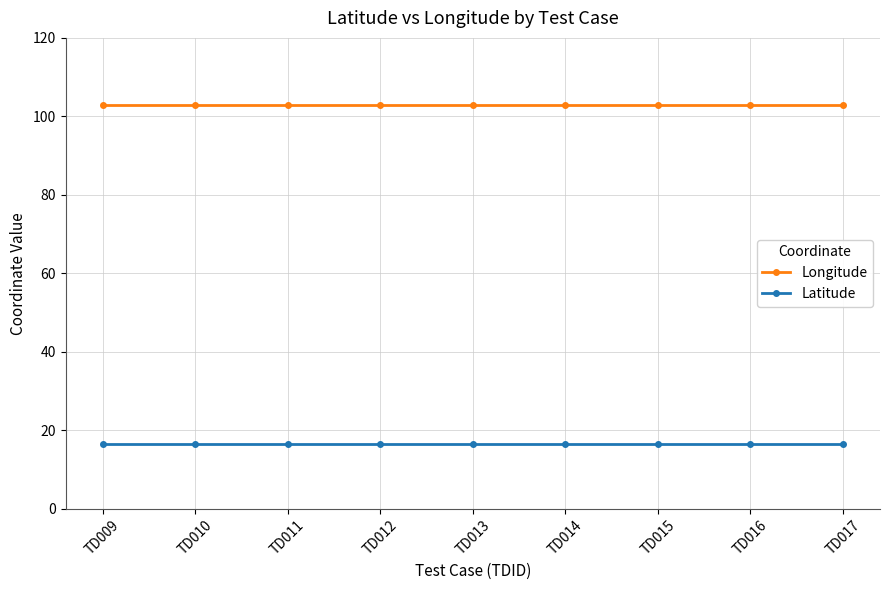

What is the total value across all series at TD012?

119.3